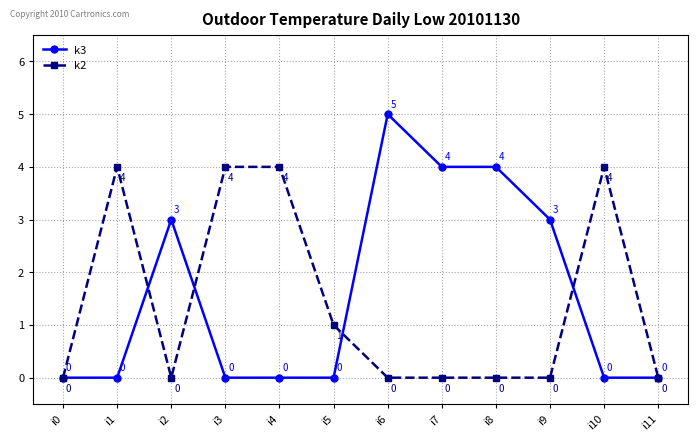

What value does the k2 series have at i10?

4